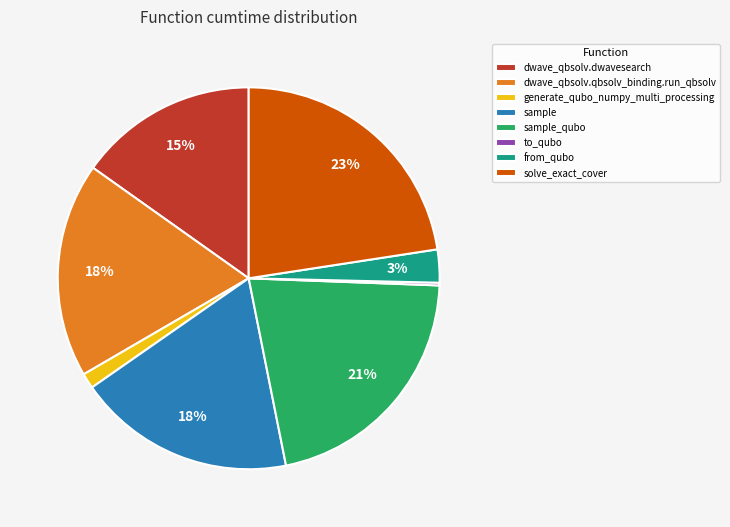

True or false: dwave_qbsolv.dwavesearch accounts for 21% of the total.

False